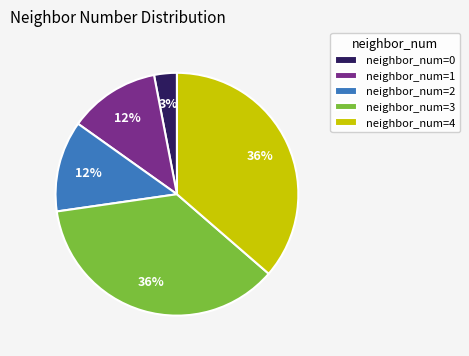

Do neighbor_num=1 and neighbor_num=4 together represent more than half of the pie?

No